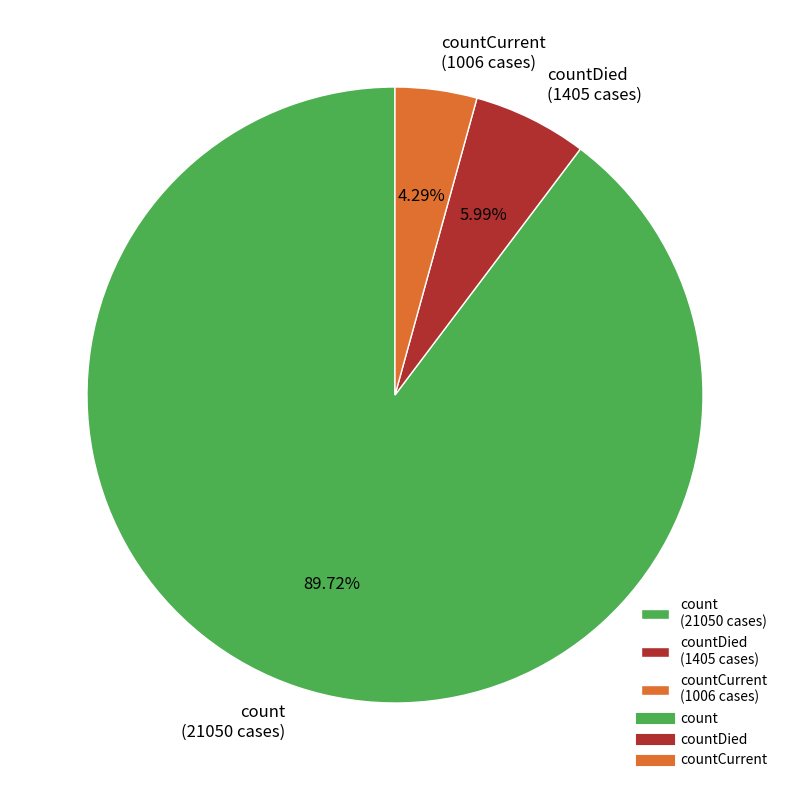

Rank the categories by value from highest to lowest.

count (21050 cases), countDied (1405 cases), countCurrent (1006 cases)